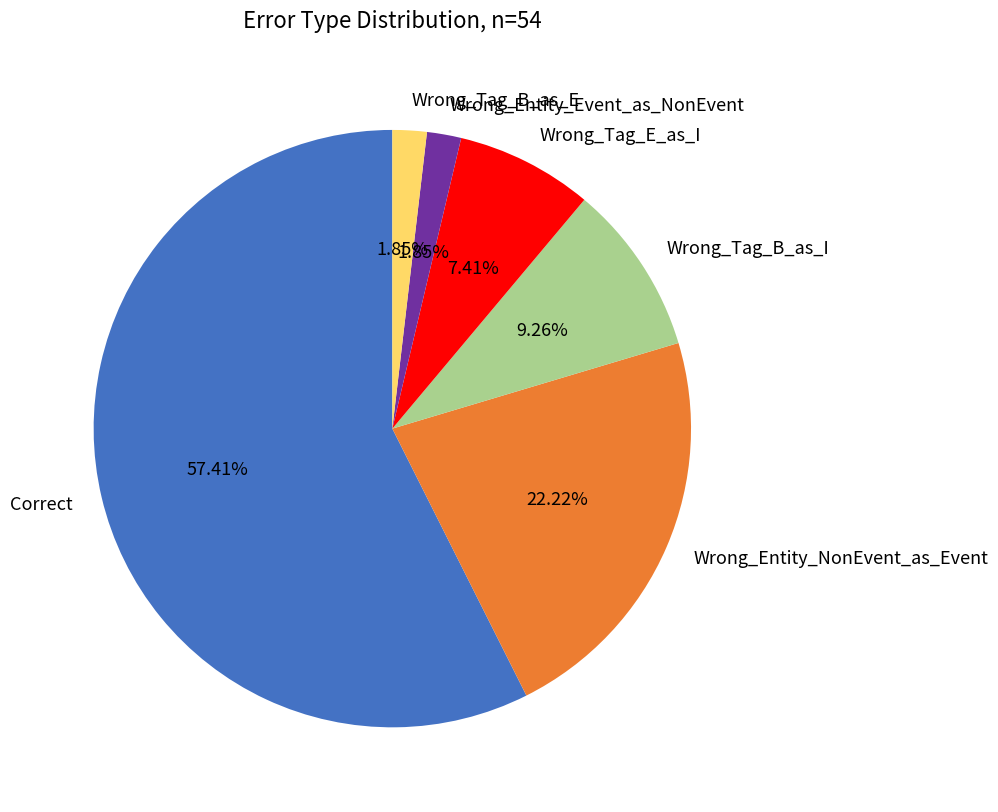

To the nearest percent, what portion does Wrong_Tag_B_as_I represent?

9%